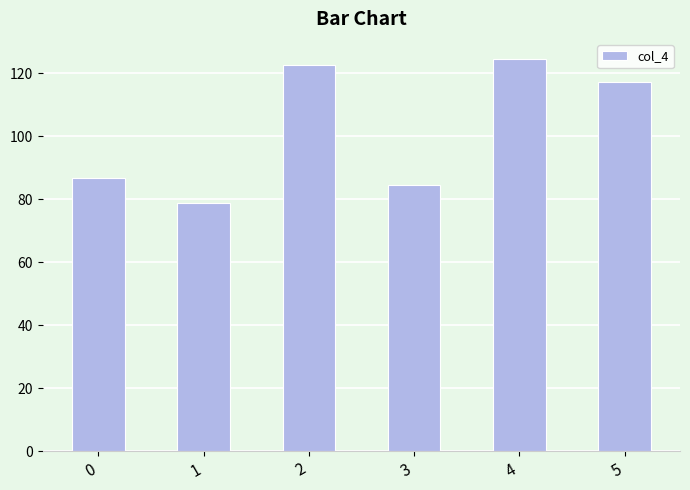

Between 5 and 3, which is larger?

5